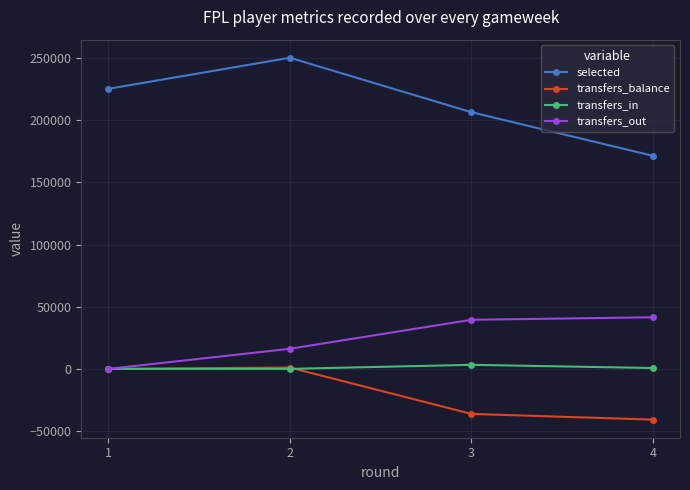

The value of transfers_out at 3 is 20498. True or false?

False